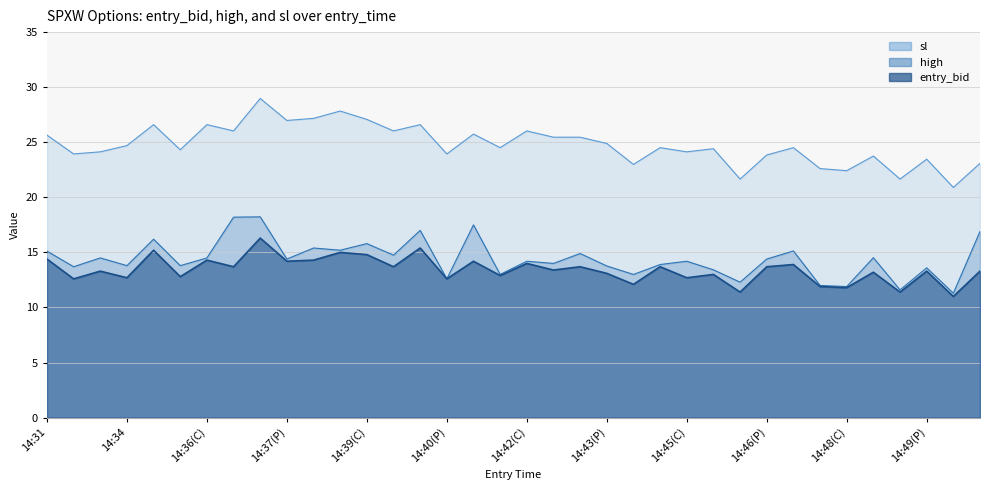

Reading right to left, list all the values displayed in this chart.

entry_bid: 13.3	11.0	13.3	11.4	13.2	11.8	11.9	13.9	13.7	11.4	13.0	12.7	13.7	12.1	13.1	13.7	13.4	14.0	12.9	14.2	12.6	15.4	13.7	14.8	15.0	14.3	14.2	16.3	13.7	14.3	12.8	15.2	12.7	13.3	12.6	14.4
high: 16.9	11.3	13.6	11.6	14.5	11.9	12.0	15.1	14.4	12.3	13.4	14.2	13.9	13.0	13.8	14.9	14.0	14.2	13.0	17.5	12.6	17.0	14.8	15.8	15.2	15.4	14.4	18.2	18.2	14.5	13.8	16.2	13.8	14.5	13.7	15.1
sl: 23.1	20.9	23.5	21.7	23.8	22.4	22.6	24.5	23.8	21.7	24.4	24.1	24.5	23.0	24.9	25.5	25.5	26.0	24.5	25.7	23.9	26.6	26.0	27.1	27.8	27.2	27.0	29.0	26.0	26.6	24.3	26.6	24.7	24.1	23.9	25.6